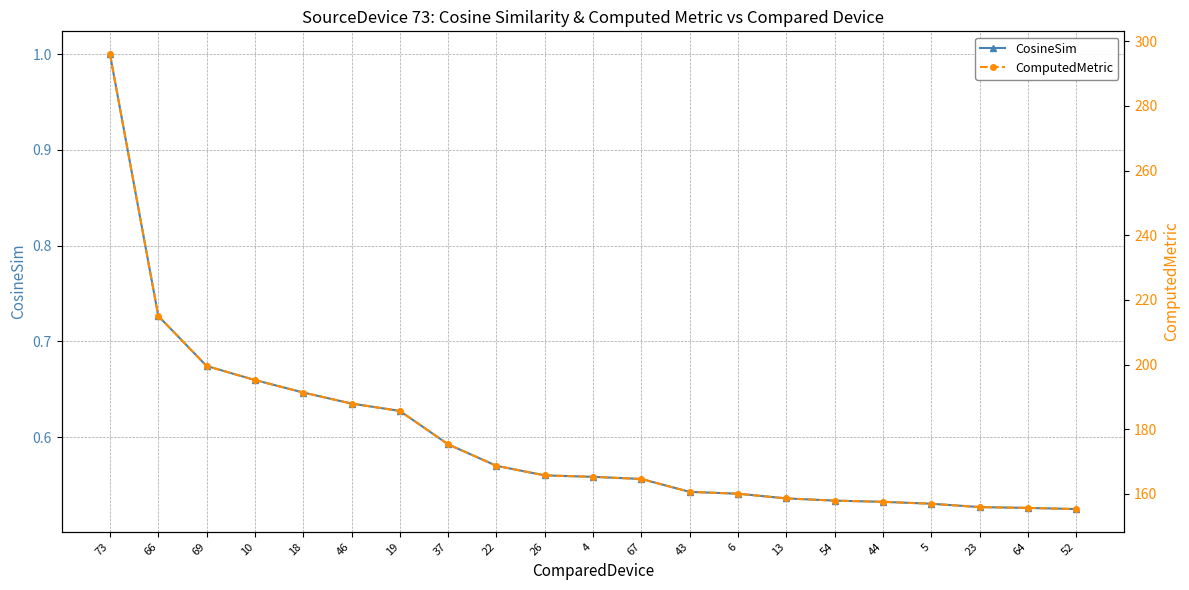

What position from the left is 64?

20